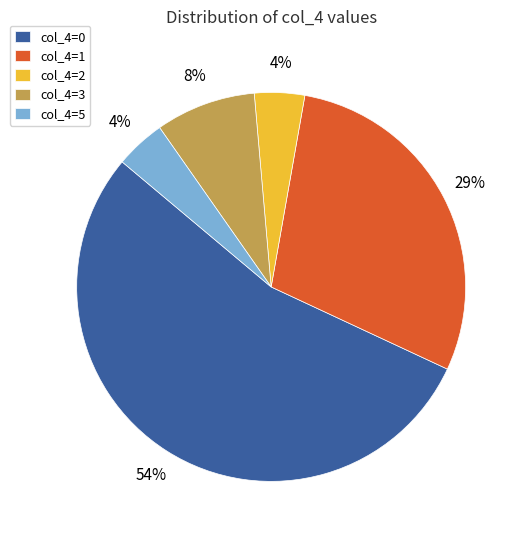

To the nearest percent, what is the average slice percentage?

20%